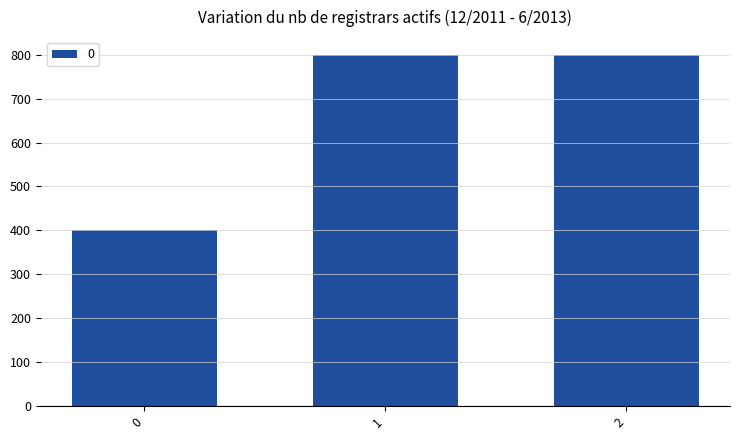

Count the values in the range 400 to 800.

3